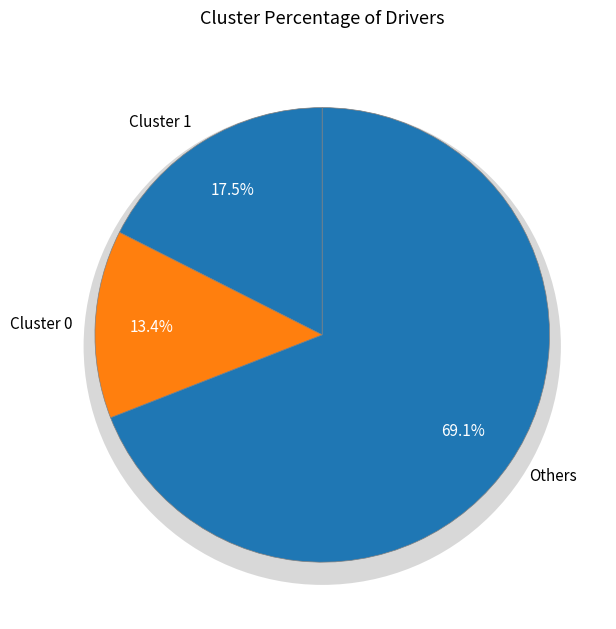

Is it true that Morning is 11% of the pie?

False